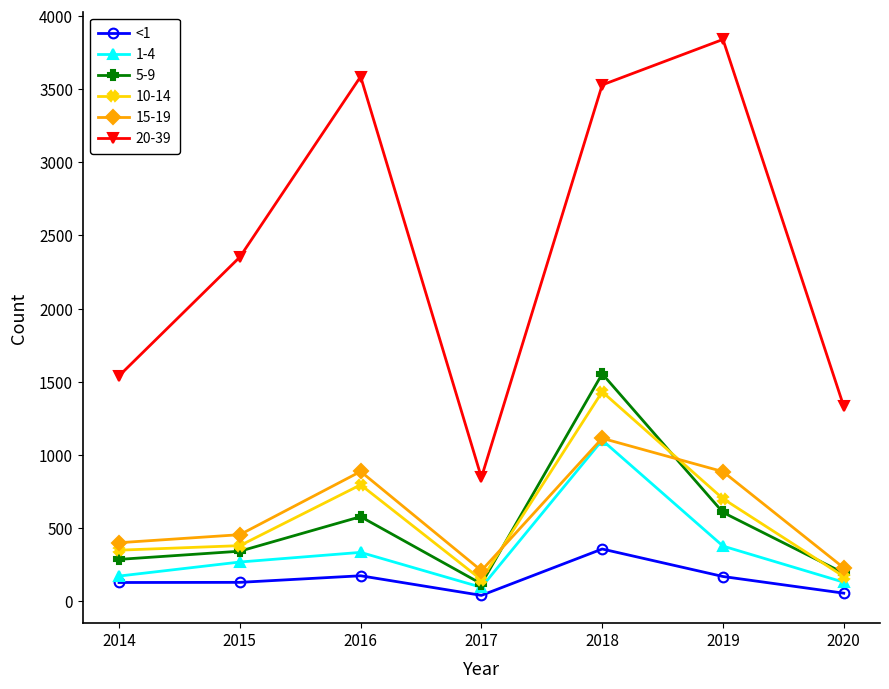

Which series has the largest range (max minus min)?

20-39